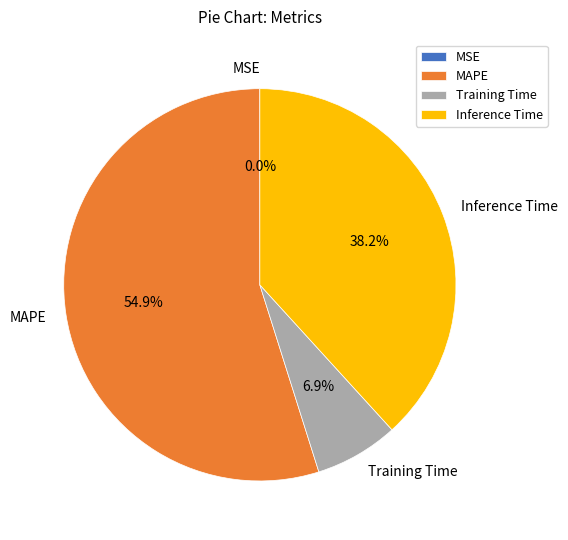

What is the ratio of the value at Inference Time to the value at MAPE?

0.7